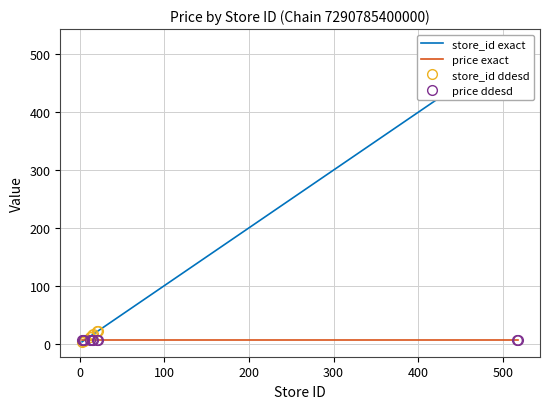

Is the value of store_id exact at 200 greater than the value of price ddesd at 8?

Yes